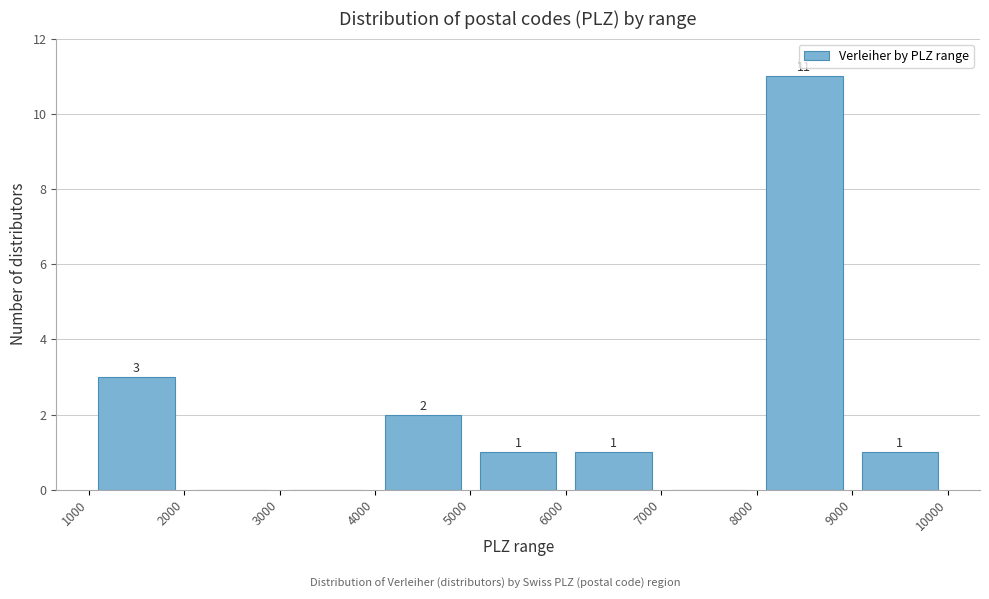

Over which range of the x-axis is the bar tallest?

8000 to 9000